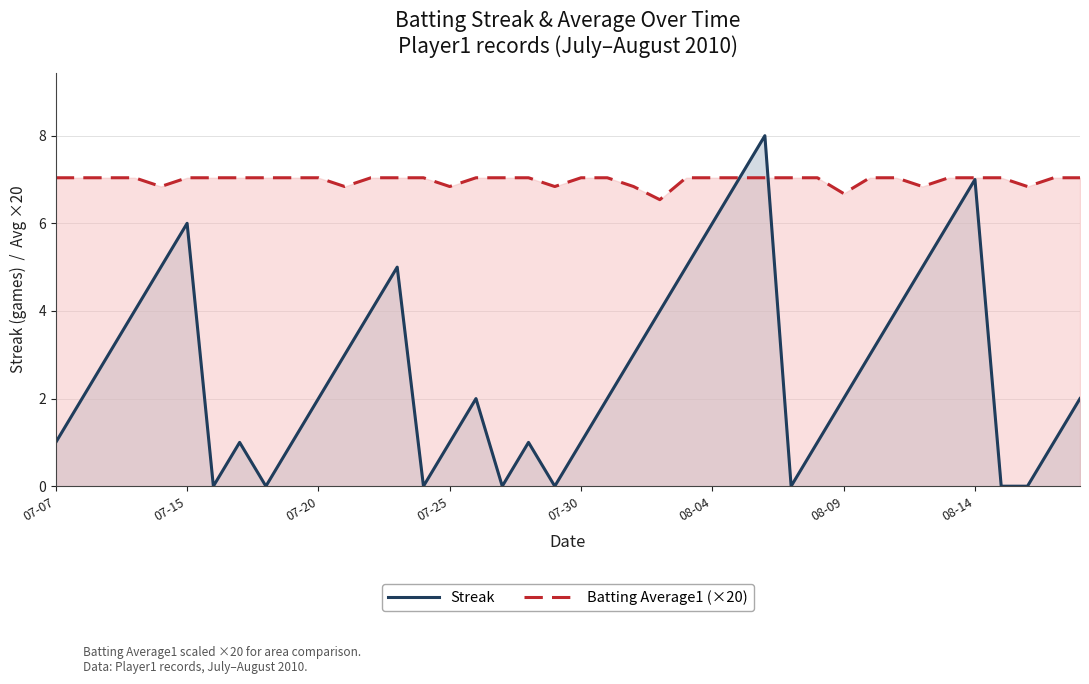

What is the highest value of the Batting Average1 (×20) series?

7.0